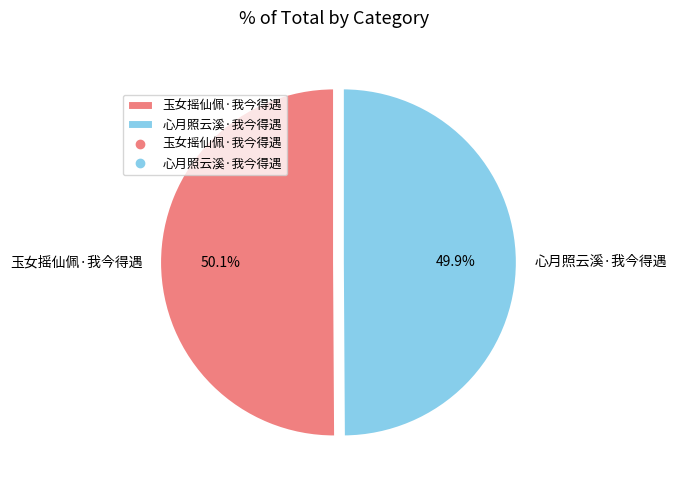

The 玉女摇仙佩·我今得遇 slice represents 50% of the pie. True or false?

True